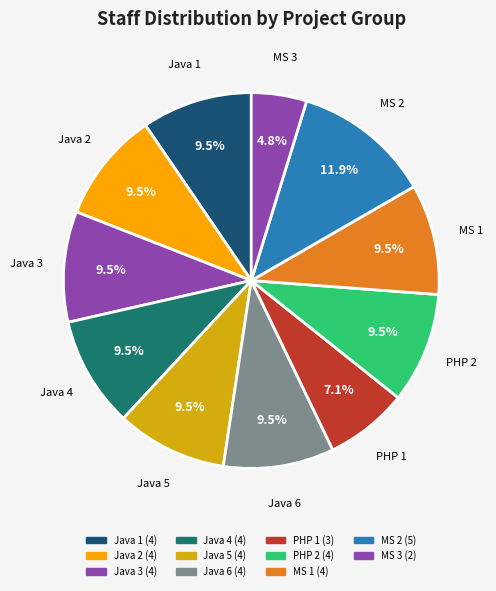

Rank the categories by value from lowest to highest.

MS 3, PHP 1, Java 1, Java 2, Java 3, Java 4, Java 5, Java 6, PHP 2, MS 1, MS 2